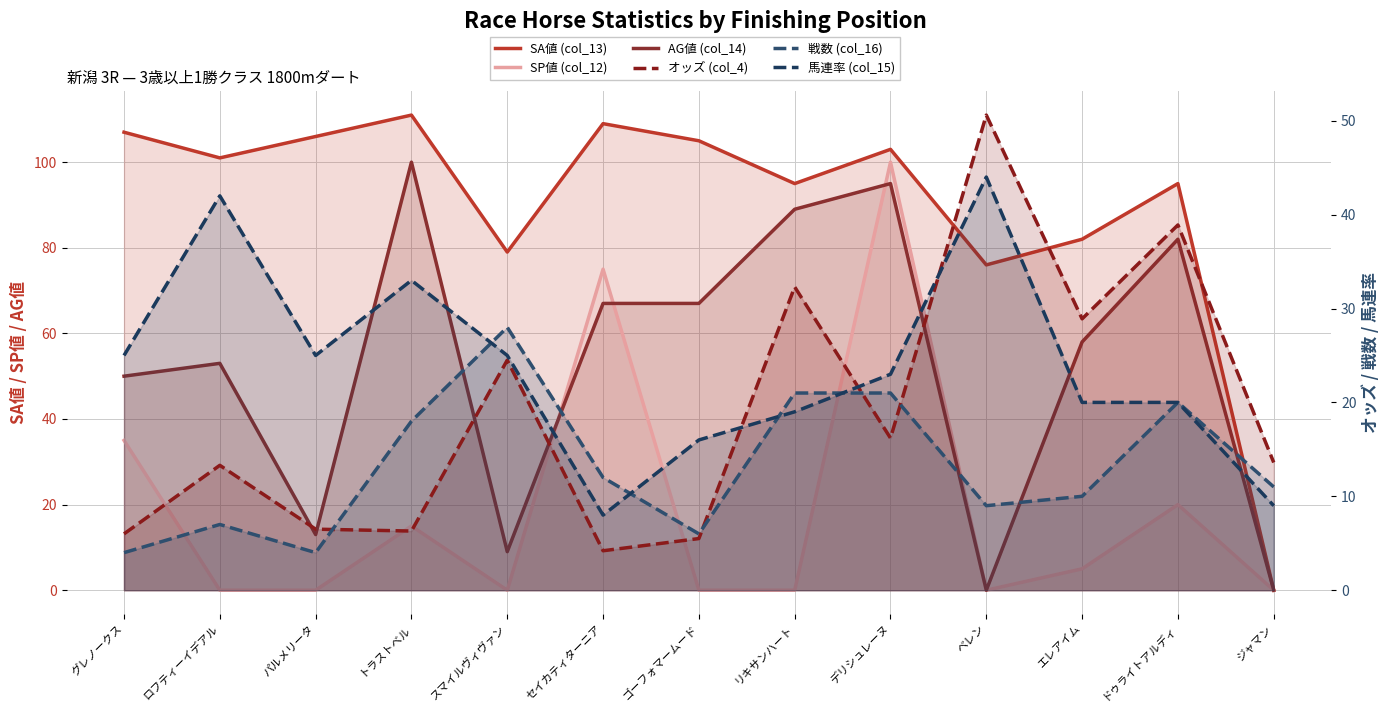

What is the difference between the maximum and minimum values in the SP値 (col_12) series?

100.0